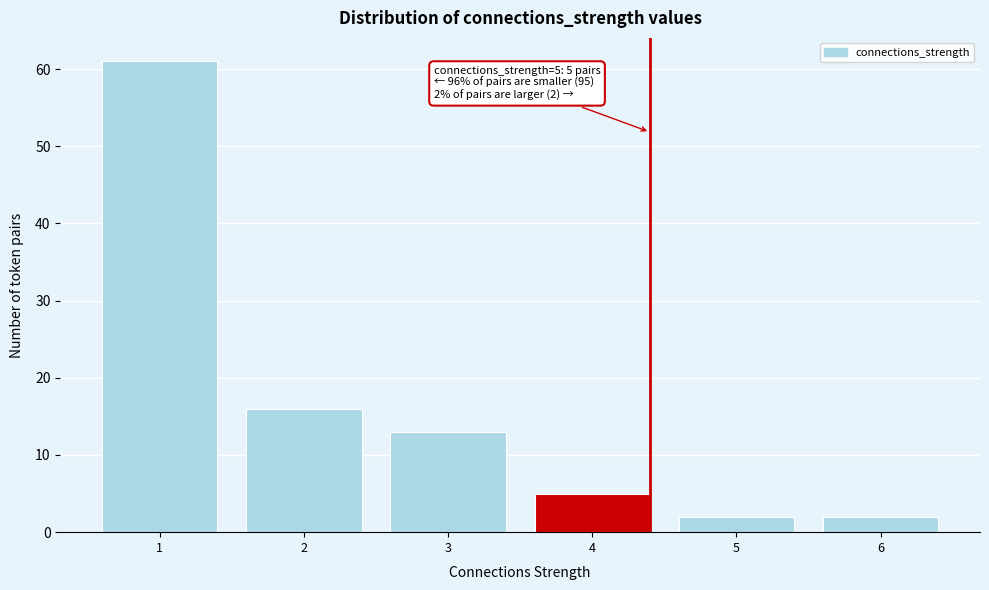

Reading left to right, what are all the values shown in this chart?

61	16	13	5	2	2